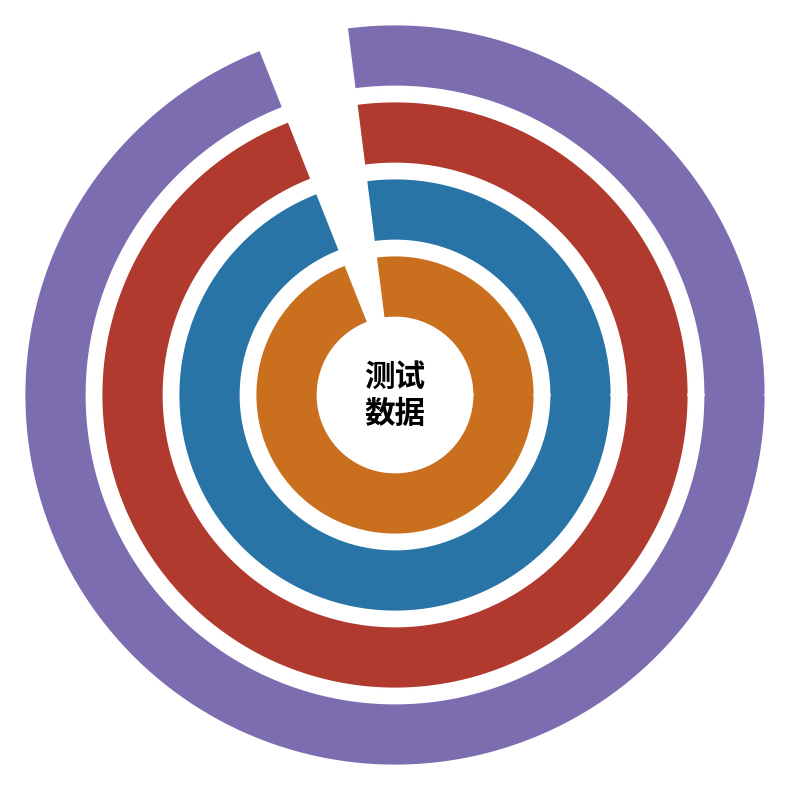

Is there any slice that represents more than half of the pie?

No